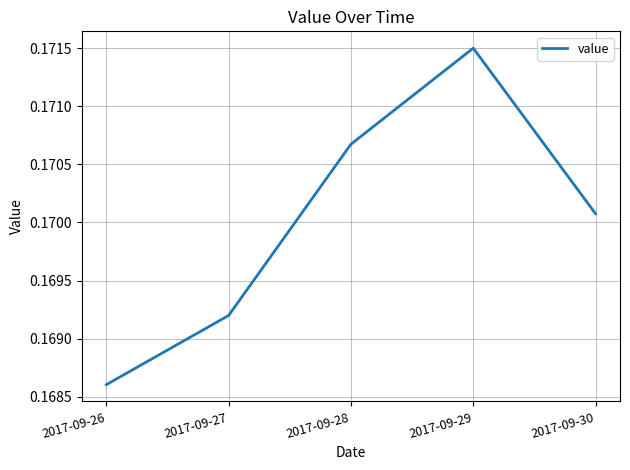

The chart shows a value of 0.1 at 2017-09-26. True or false?

False